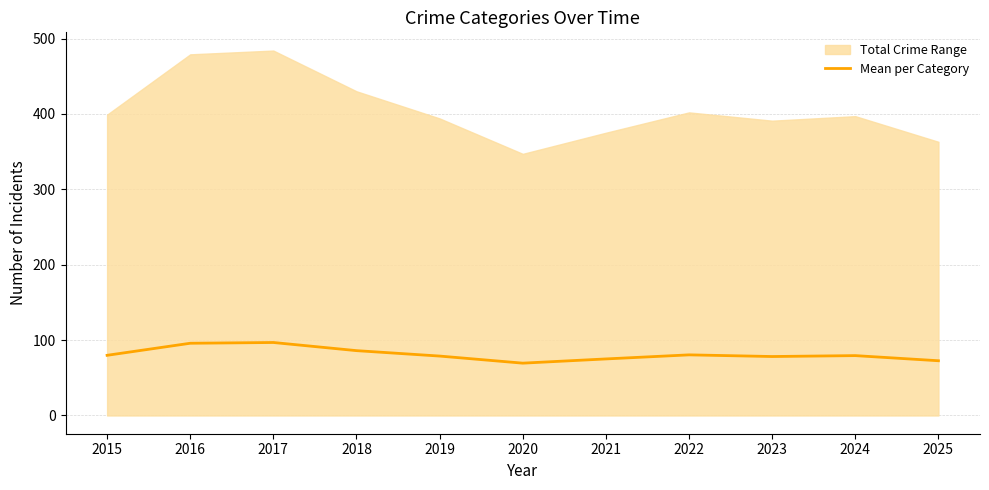

Does the chart have visible grid lines?

Yes